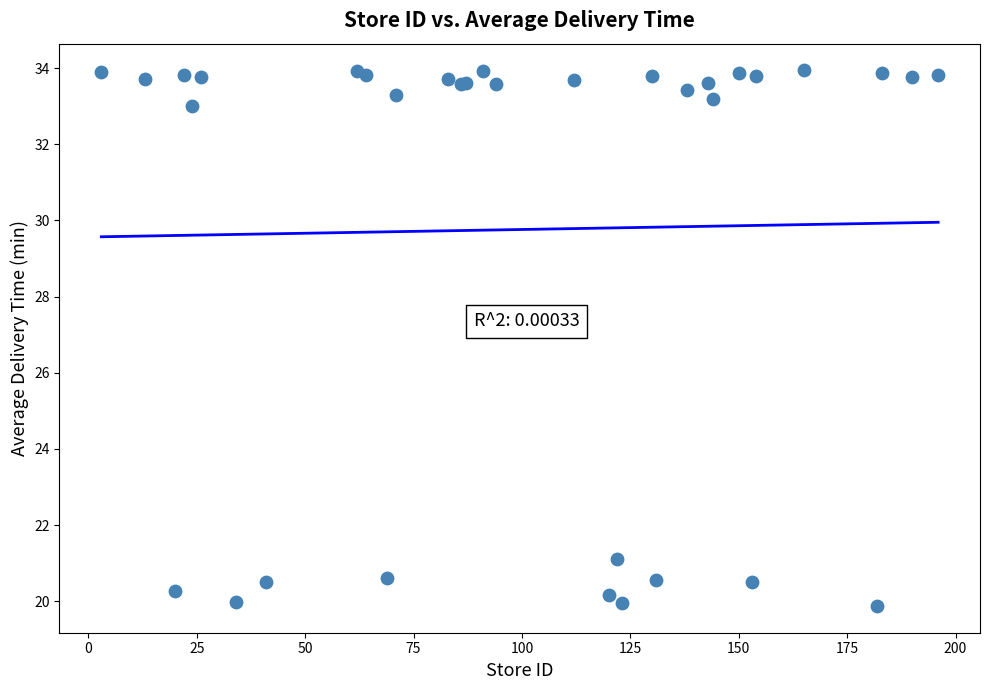

What Y value in the scatter plot is closest to 26?

21.1